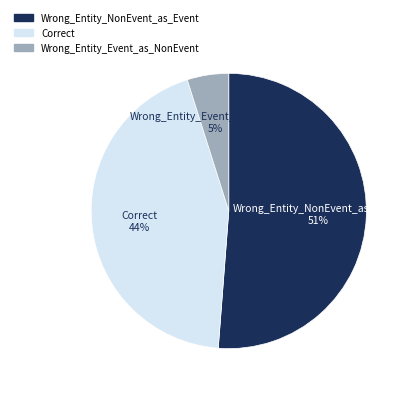

Rank the categories by value from lowest to highest.

Wrong_Entity_Event_as_NonEvent, Correct, Wrong_Entity_NonEvent_as_Event